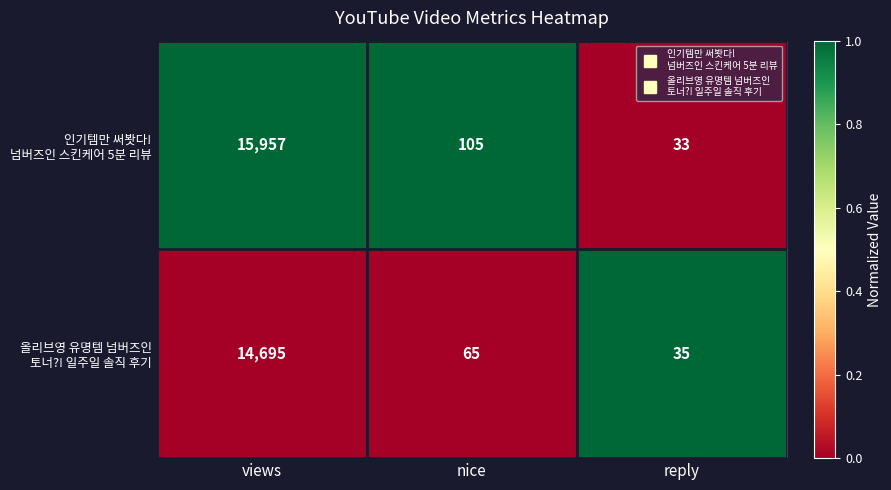

What is the minimum value shown in the chart?

33